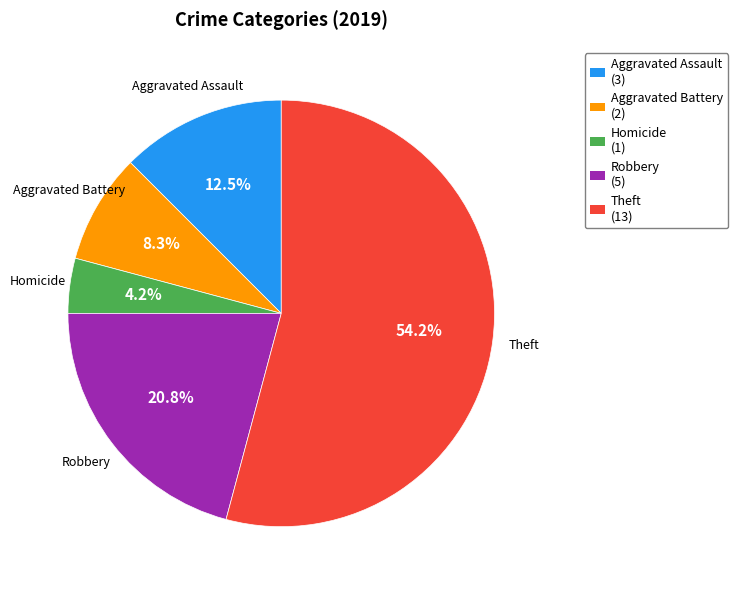

What portion of the pie excludes Robbery (5)?

79.2%